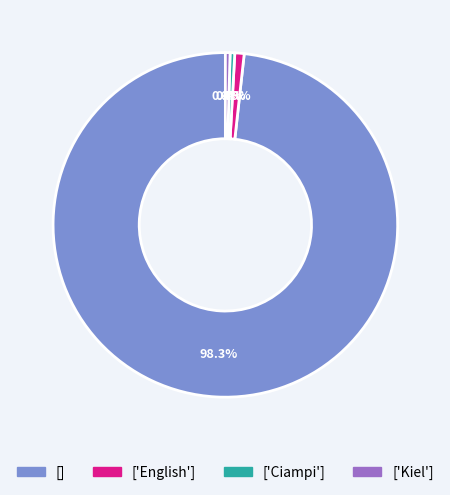

The [] slice represents 98% of the pie. True or false?

True